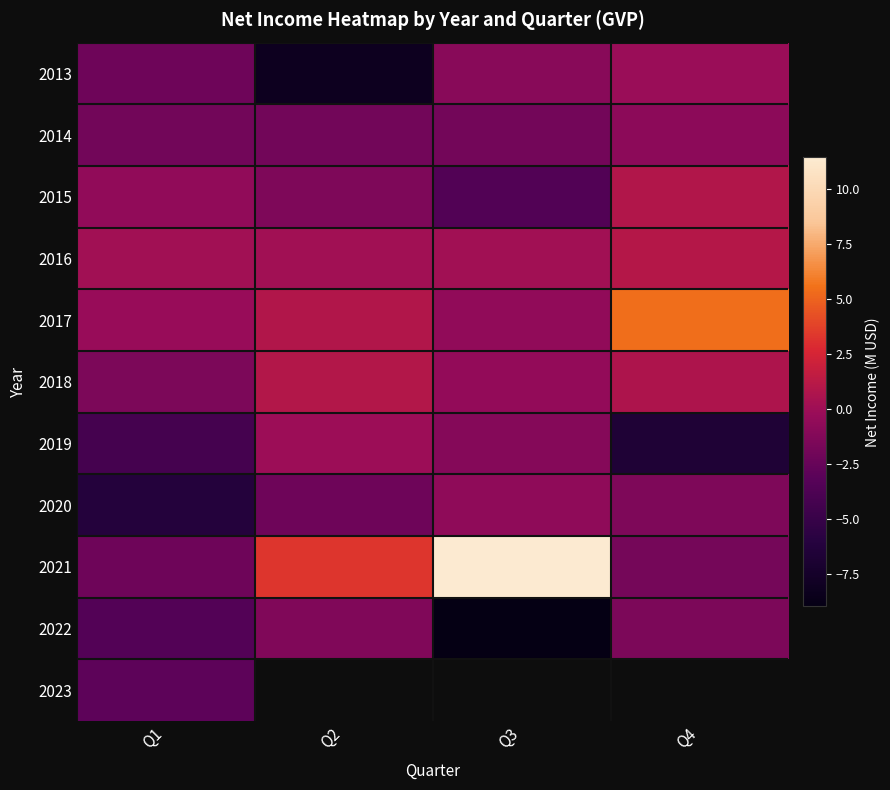

The value of 2017 at Q3 is -0.6. True or false?

True